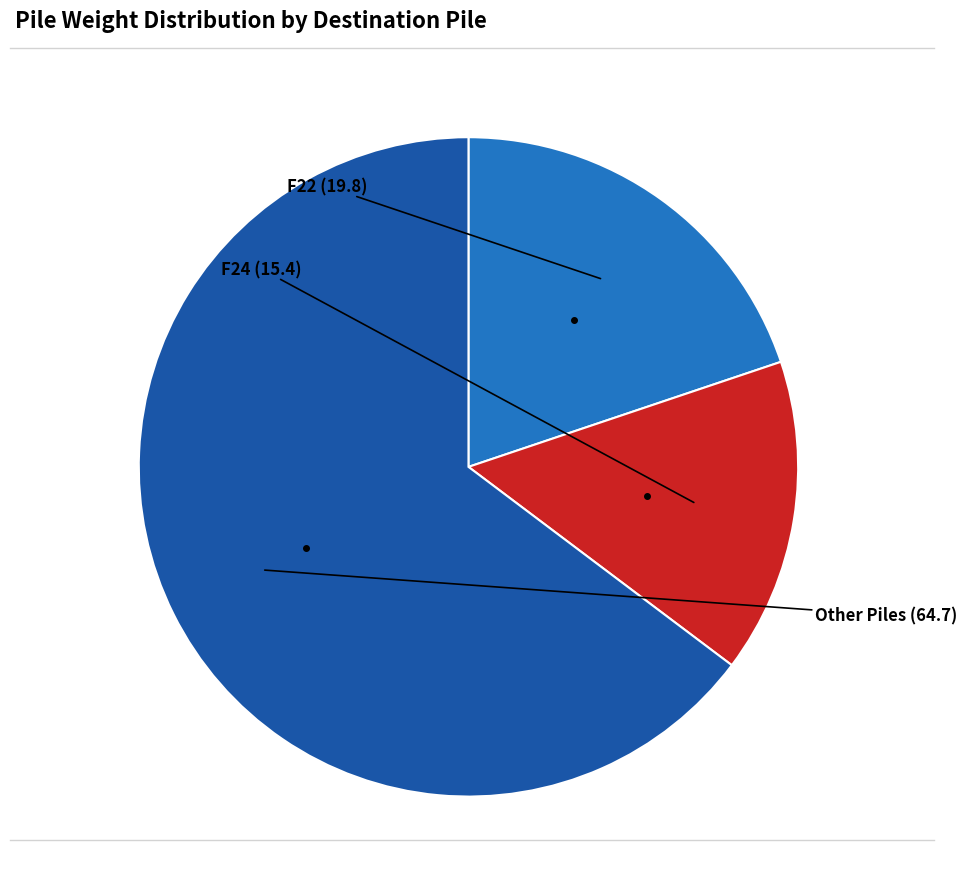

Does any single category account for the majority?

Yes